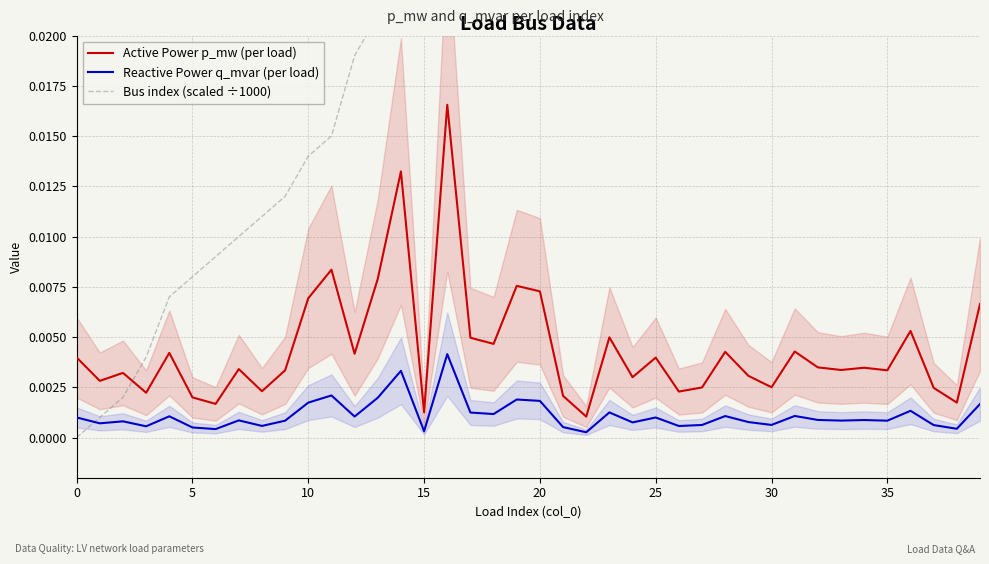

Rank the series by their maximum value, from highest to lowest.

Bus index (scaled ÷1000), Active Power p_mw (per load), Reactive Power q_mvar (per load)